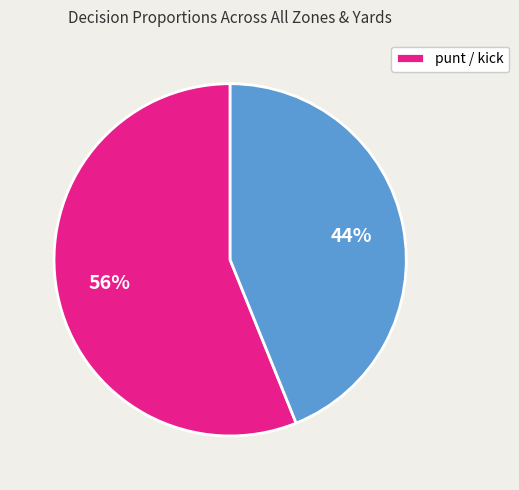

To the nearest percent, what is the average slice percentage?

50%